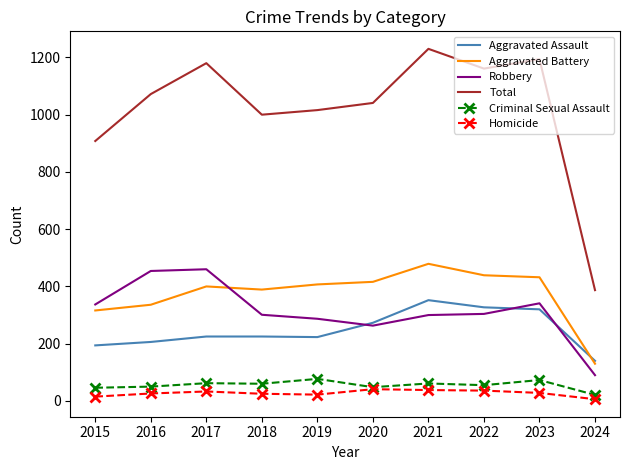

Which series has the largest range (max minus min)?

Total